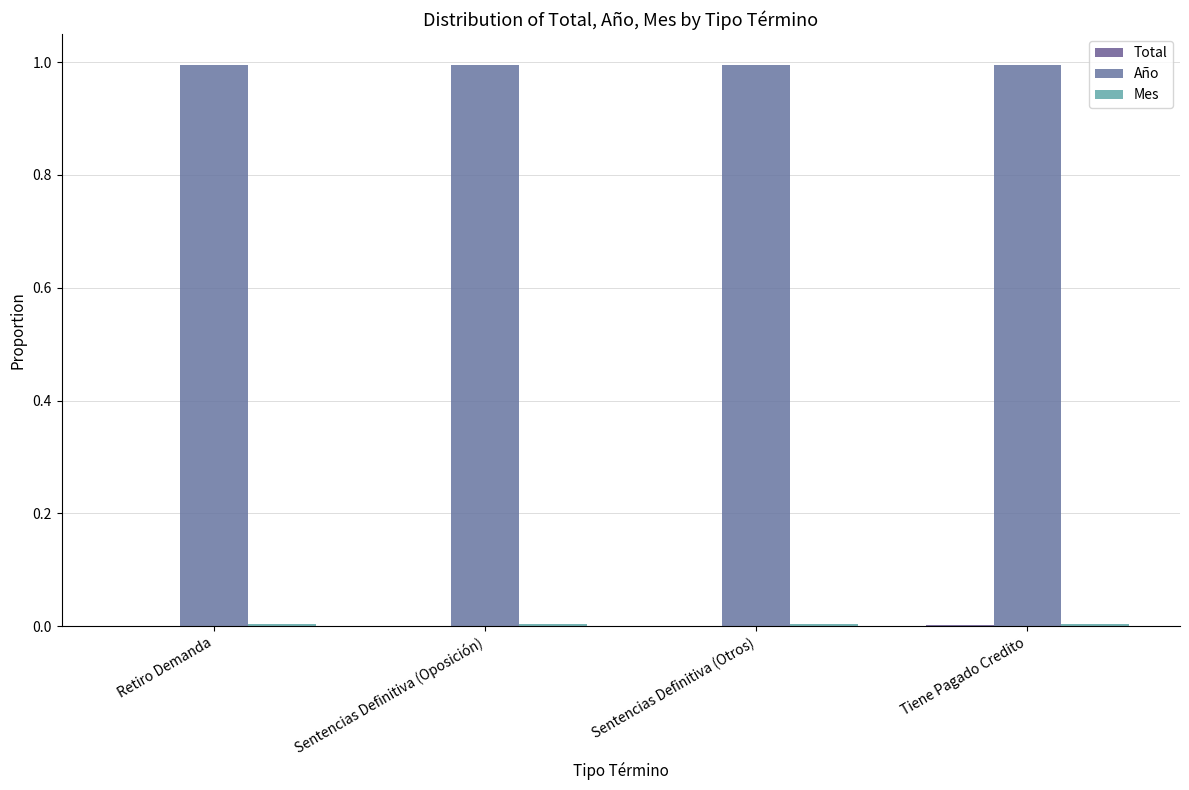

True or false: Mes has a value of 0.0 at Tiene Pagado Credito.

True